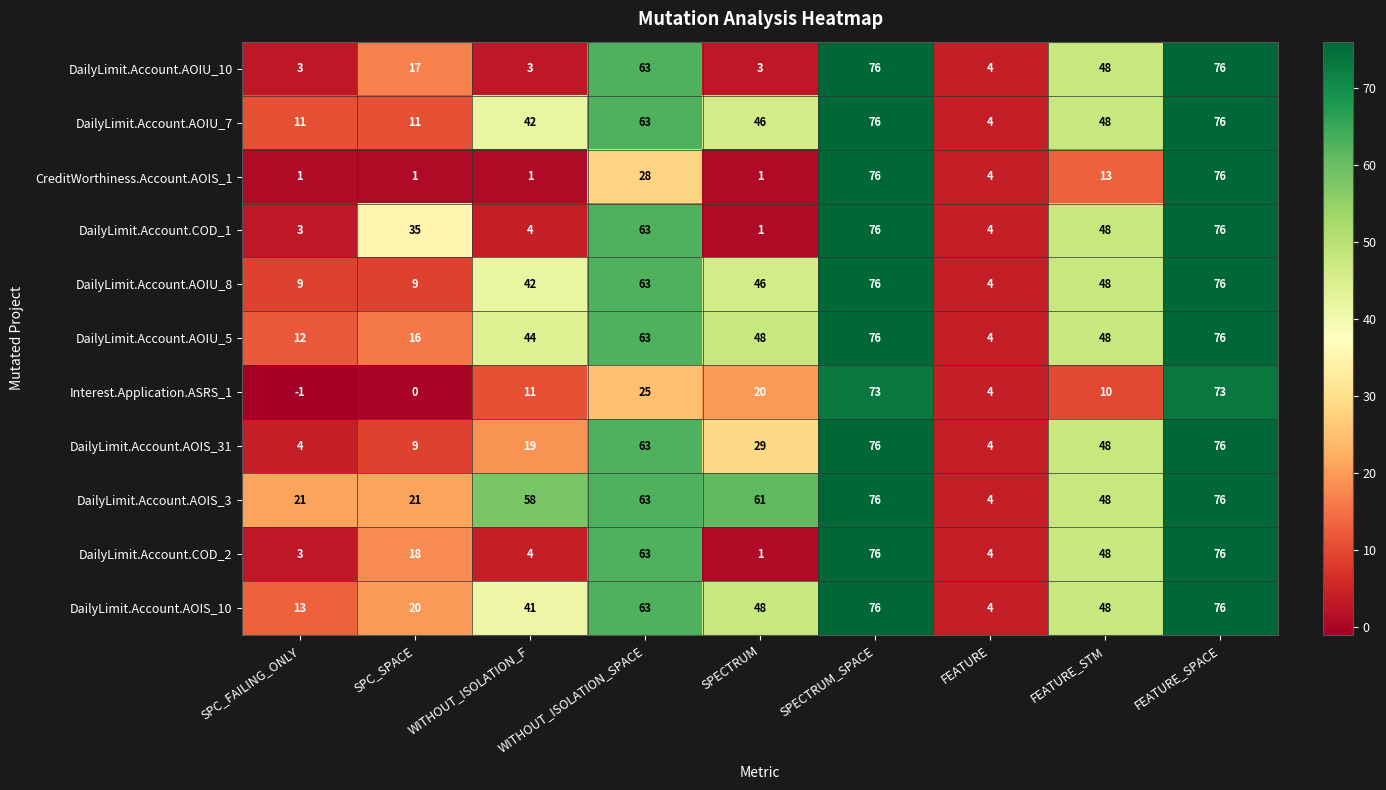

The value of CreditWorthiness.Account.AOIS_1 at FEATURE is 4. True or false?

True